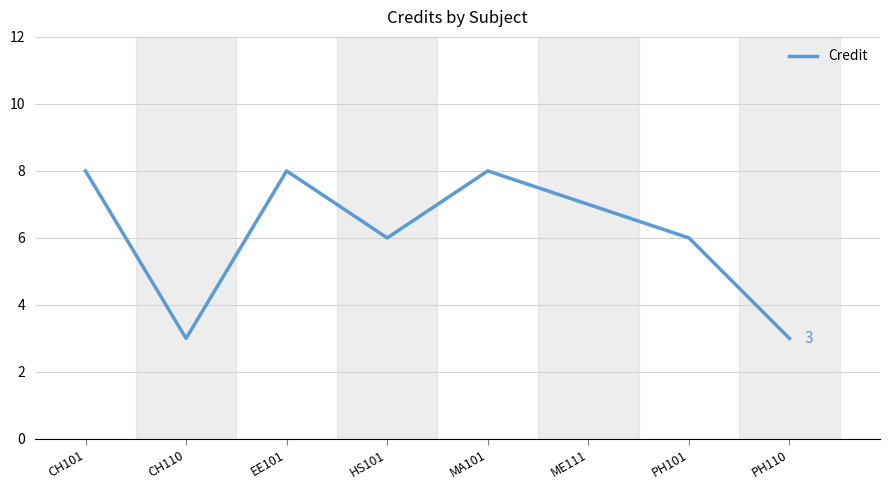

What is the sum of all values?

49